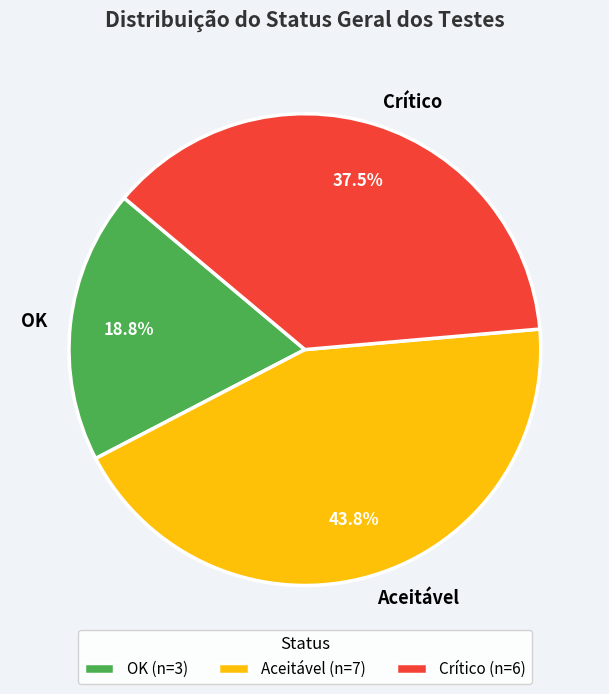

What is the largest slice in the pie chart?

Aceitável